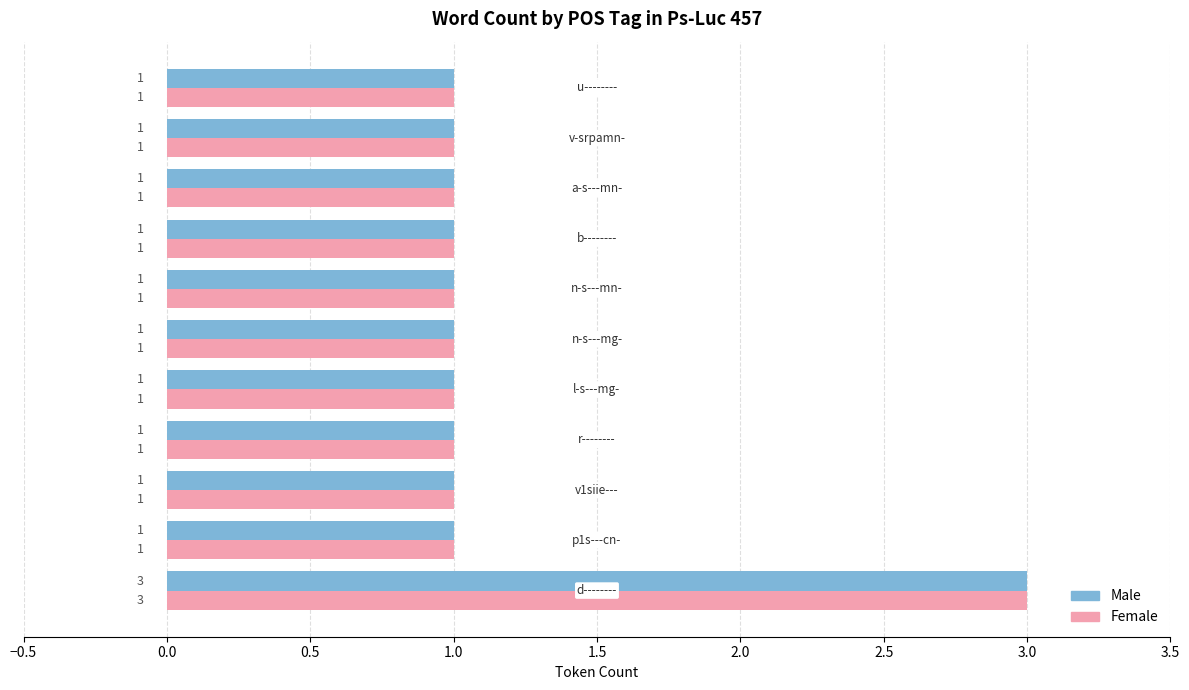

Count the Female values in the range 1 to 2.

10